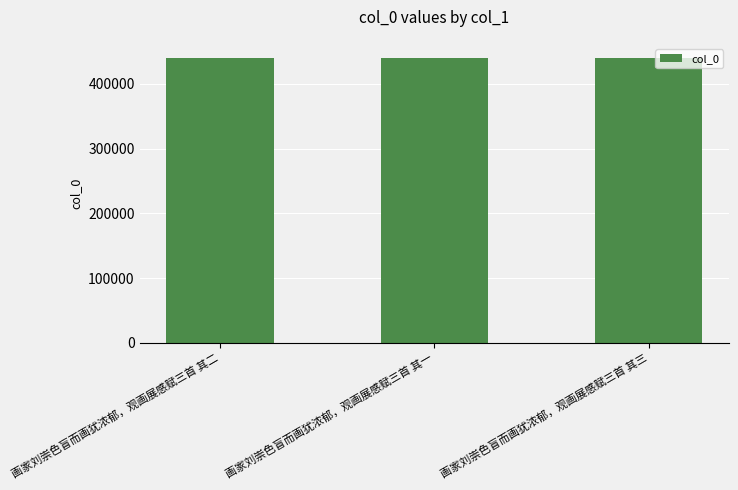

What is the change in value from 画家刘崇色盲而画犹浓郁，观画展感赋三首 其二 to 画家刘崇色盲而画犹浓郁，观画展感赋三首 其三?

+1